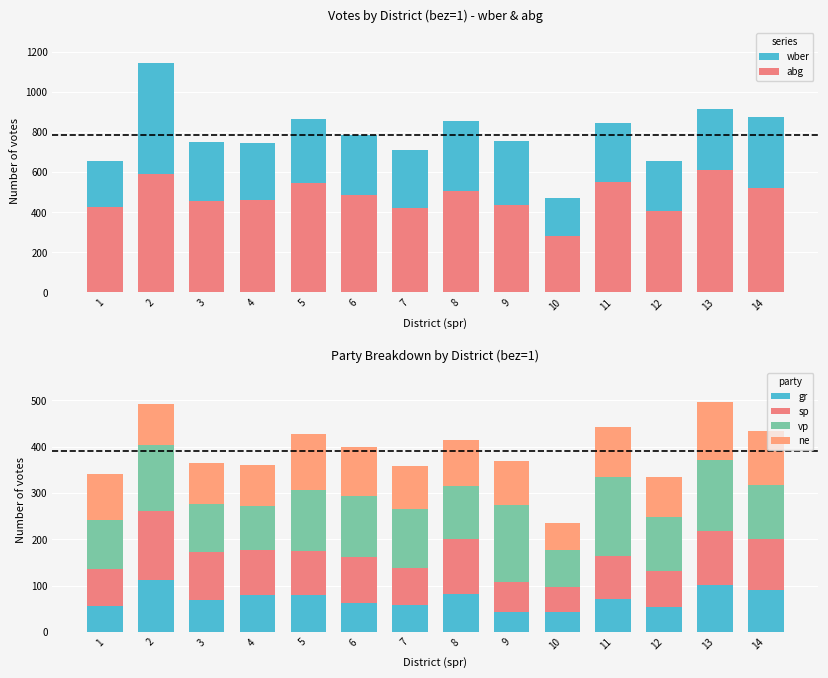

At which label does gr reach its peak?

2